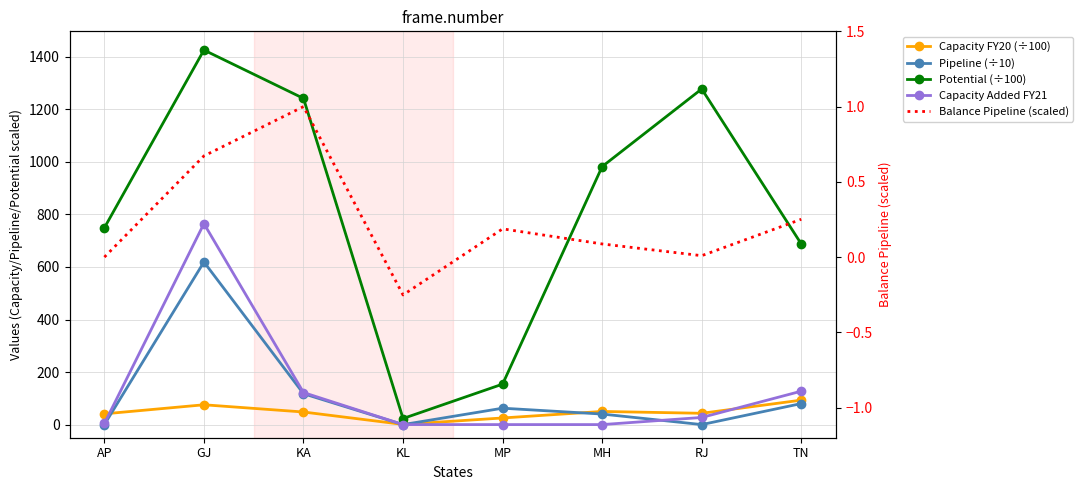

True or false: Balance Pipeline (scaled) has a value of 1.0 at KA.

True